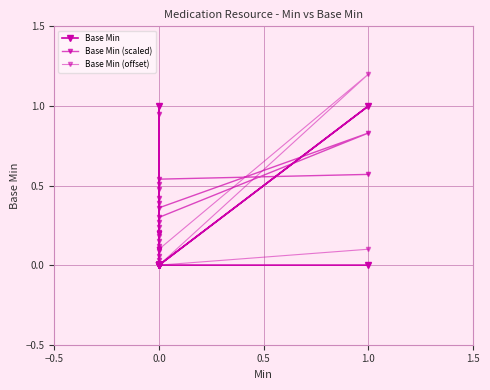

How many positive values does the Base Min (offset) series have?

14